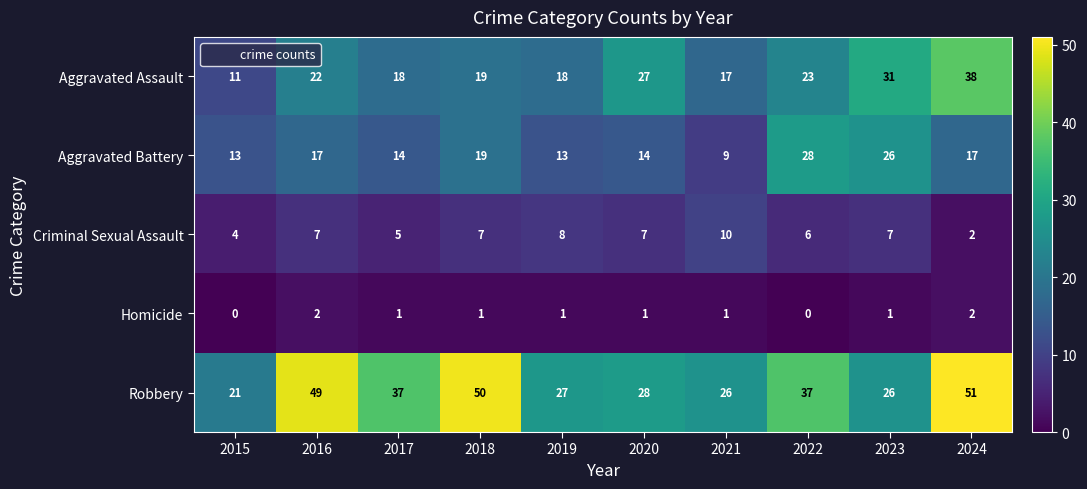

List the series in order of their overall mean, highest first.

Robbery, Aggravated Assault, Aggravated Battery, Criminal Sexual Assault, Homicide